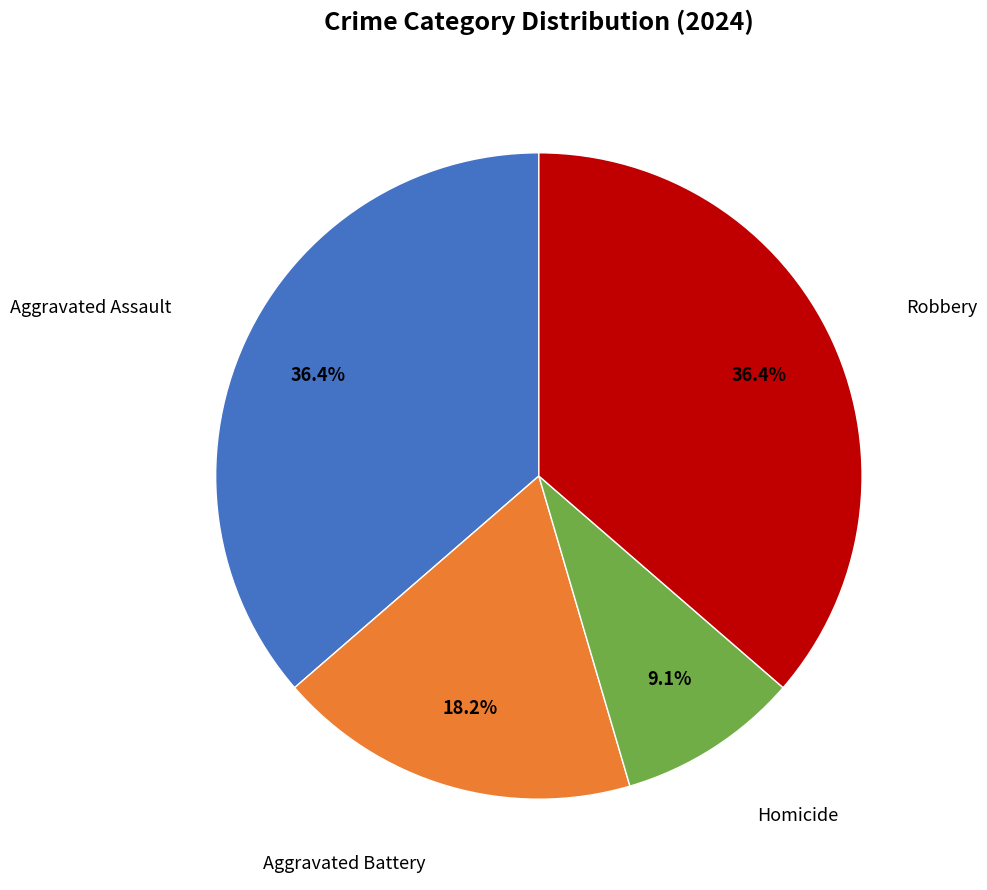

To the nearest percent, what is the difference between the Aggravated Battery and Robbery slice percentages?

18%